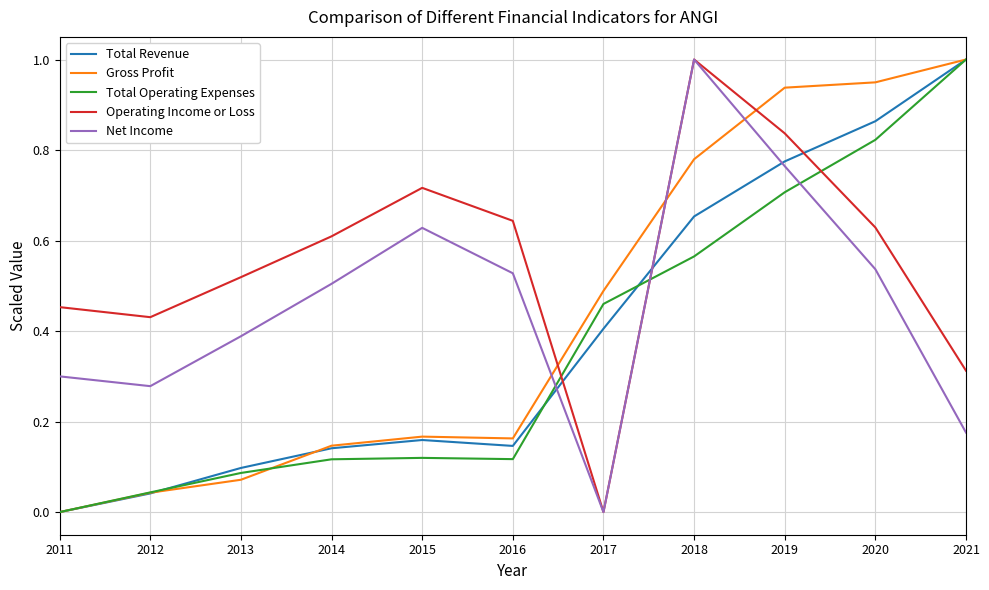

Which series changed the most between 2011 and 2015?

Net Income